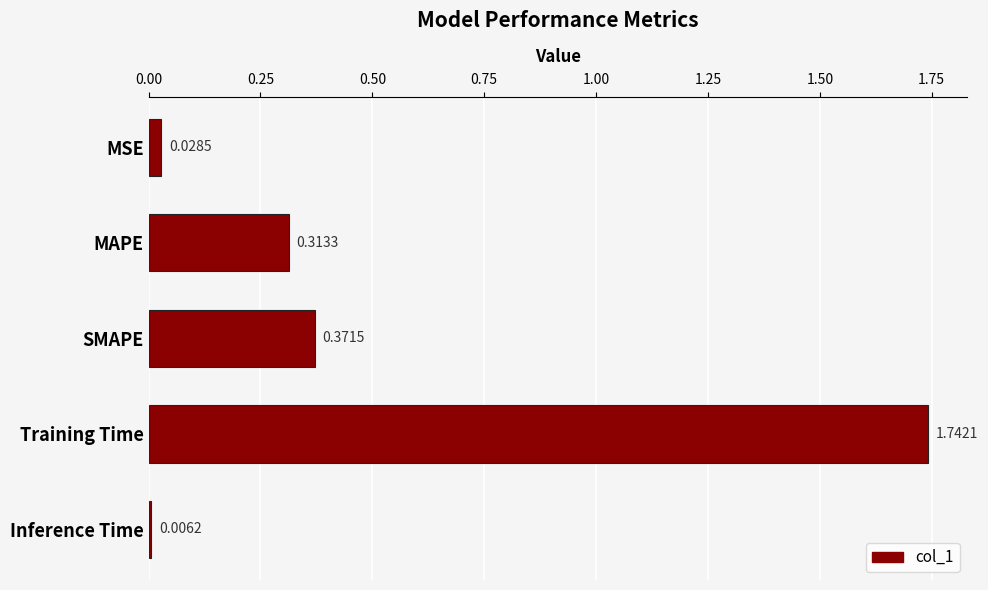

What is the average value?

0.5